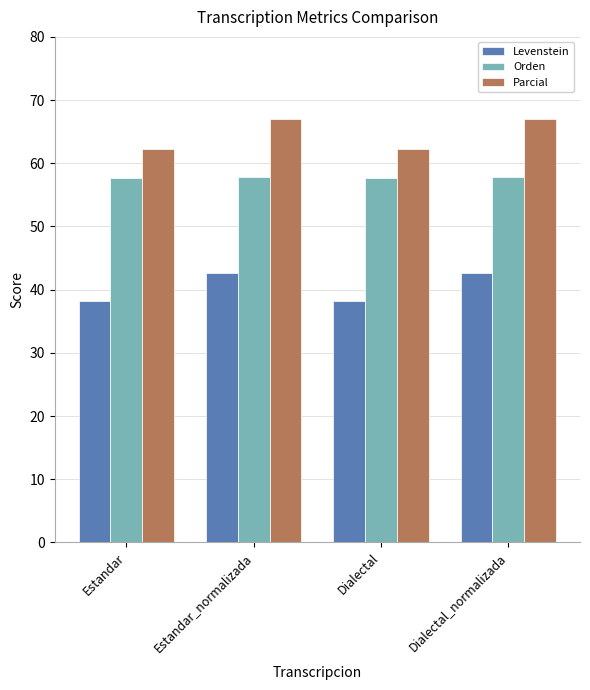

List the series in order of their peak value, highest first.

Parcial, Orden, Levenstein